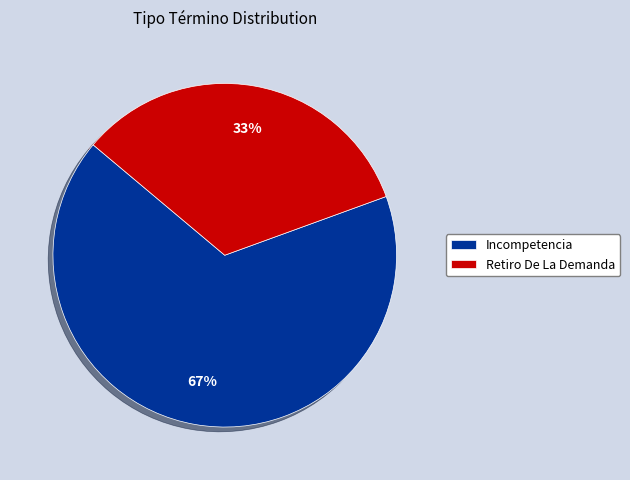

How many slices are in this pie chart?

2